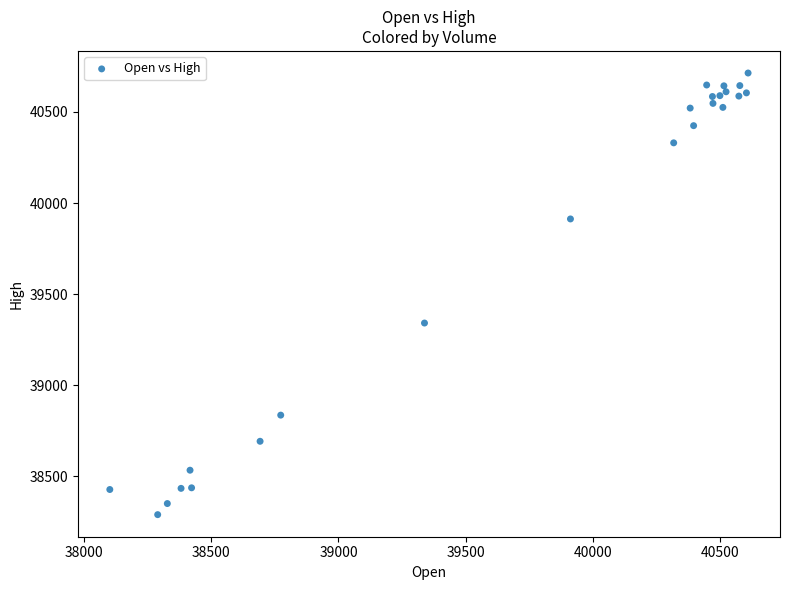

What Y value in the scatter plot is closest to 39501?

39341.0